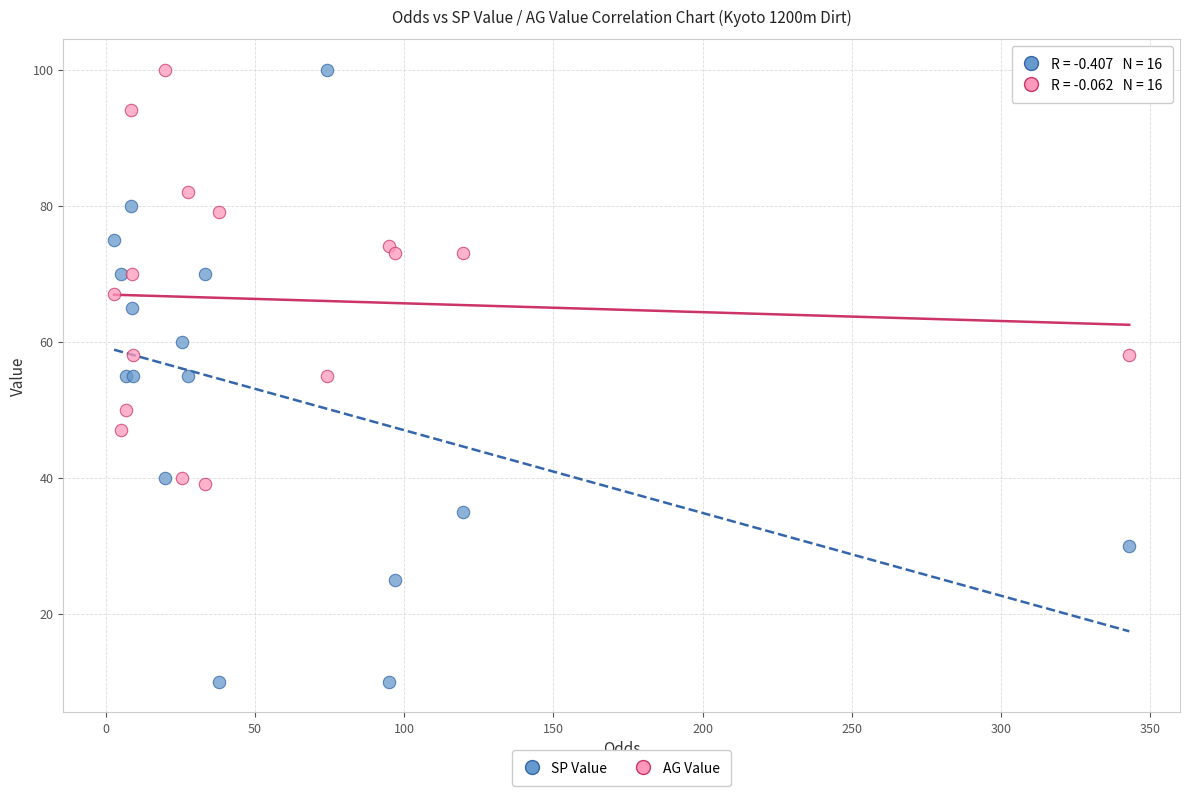

Which series has the largest Y range (max minus min)?

SP Value